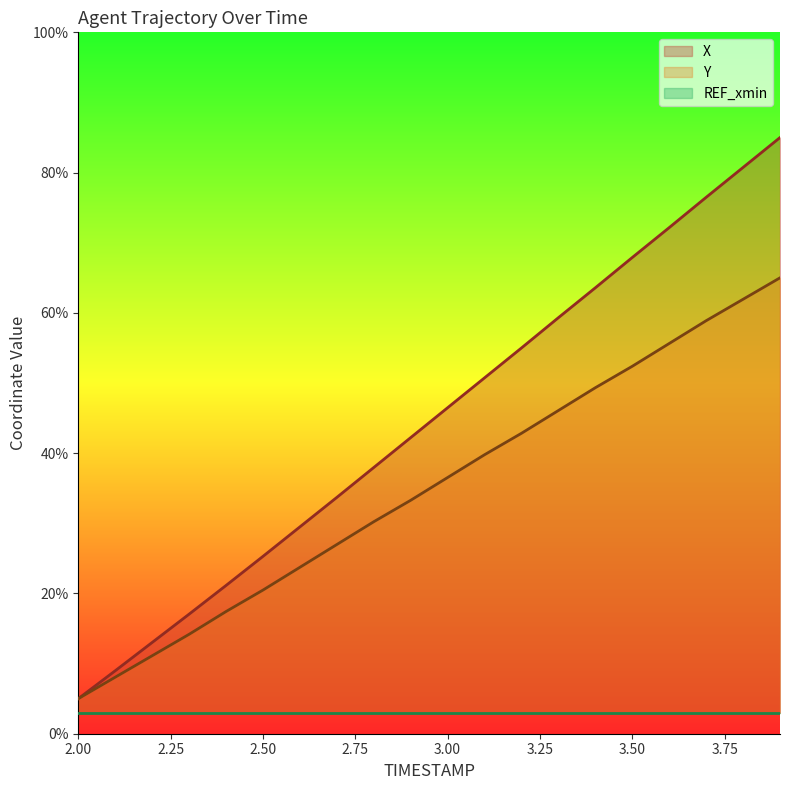

What is the difference between the highest and lowest values at 2.9?

8.9